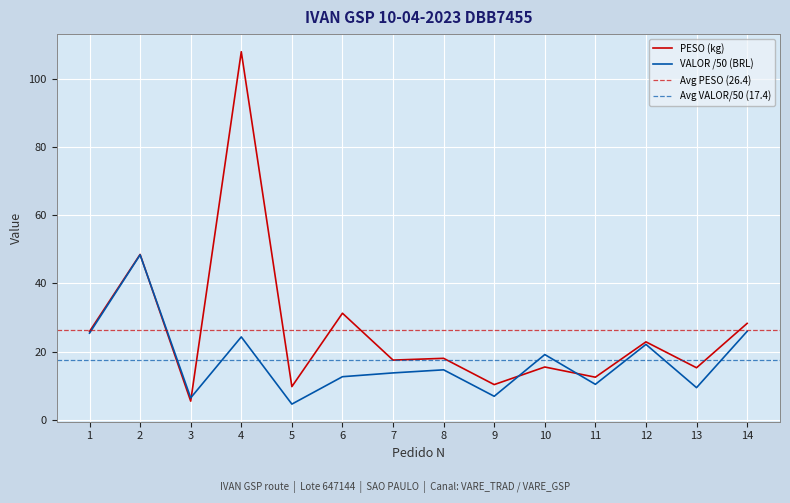

True or false: PESO has more than 1 interior local peaks.

True